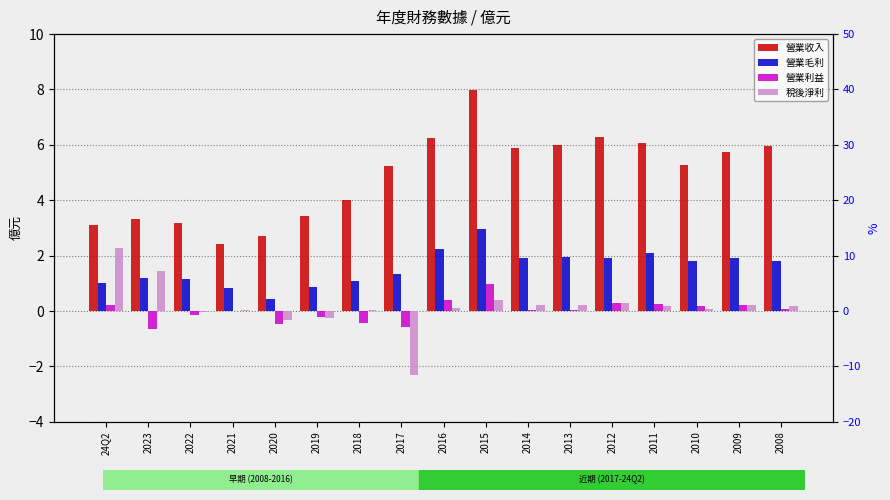

How many data points in 營業利益 are less than 0?

7